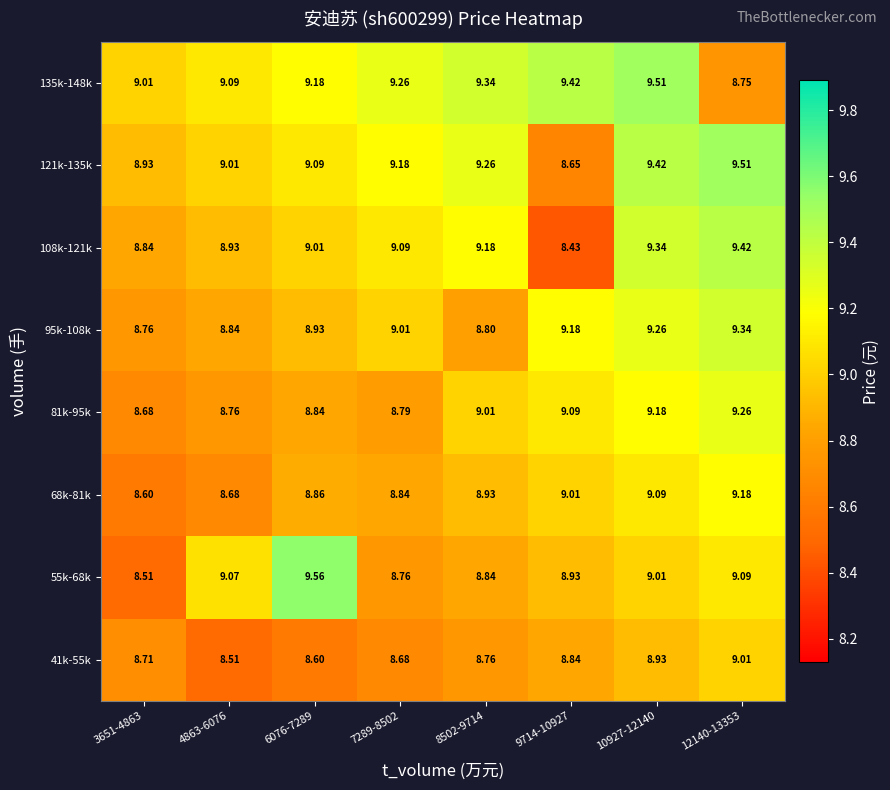

Is the value of 135k-148k at 9714-10927 greater than the value of 81k-95k at 4863-6076?

Yes